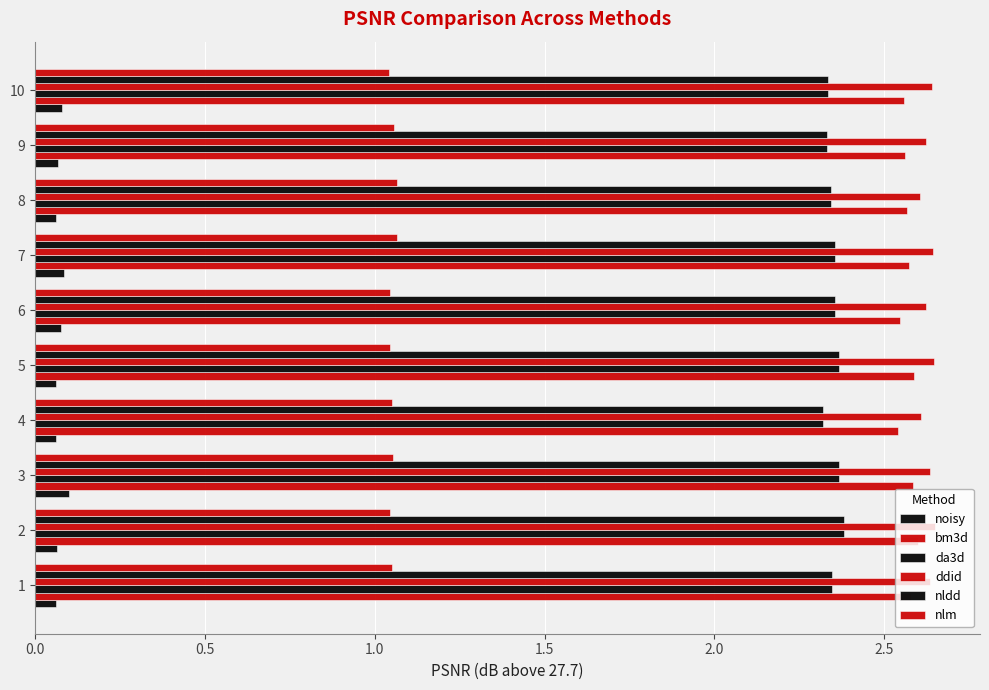

How many series are shown in this chart?

6